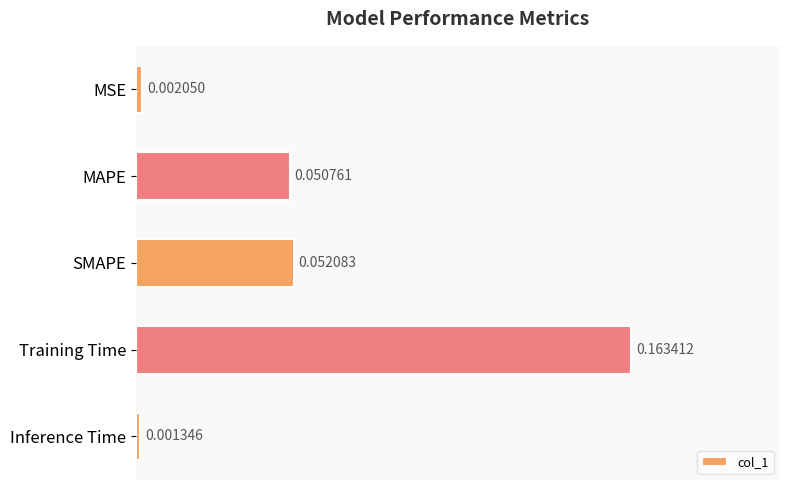

List the labels in order of value, largest first.

Training Time, SMAPE, MAPE, MSE, Inference Time